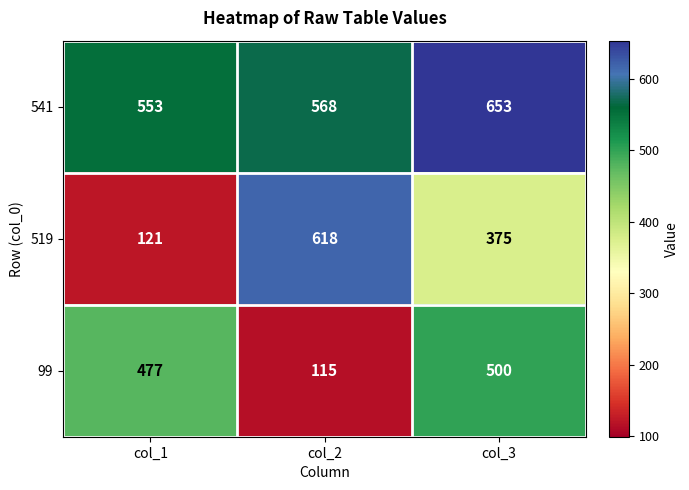

At which category is the sum across all series the highest?

col_3